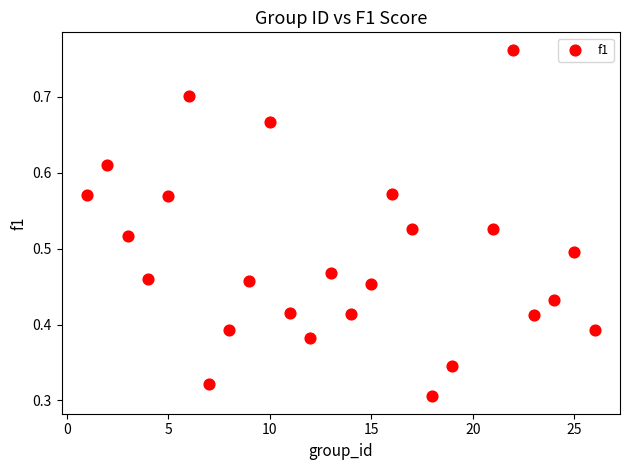

What is the range of X values (max minus min)?

25.0